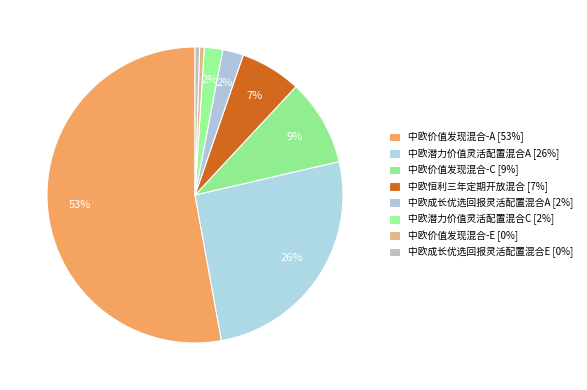

How many segments does this pie chart have?

8